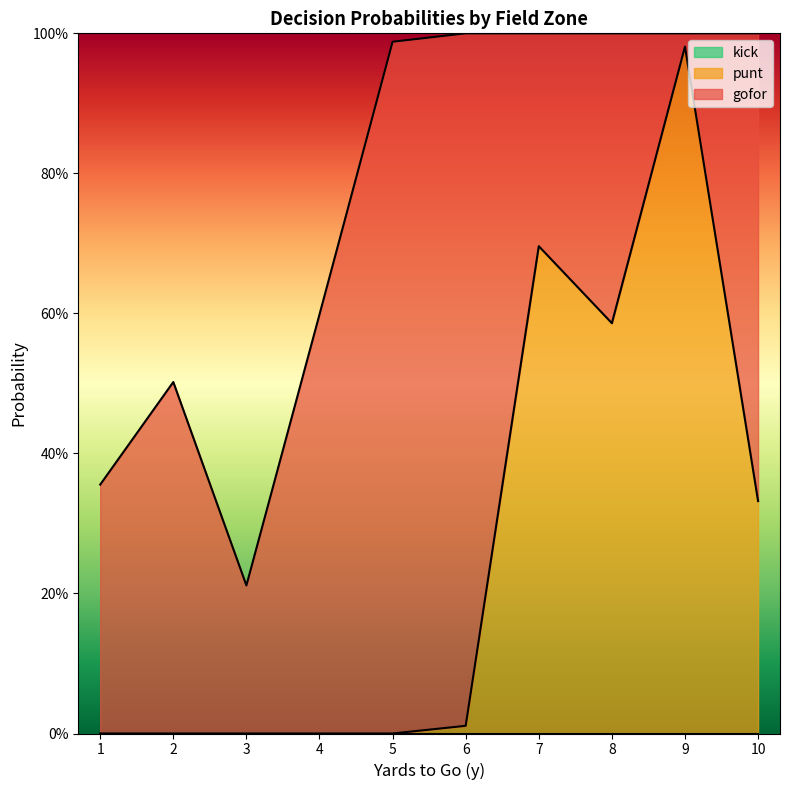

True or false: punt and kick cross at least once.

False